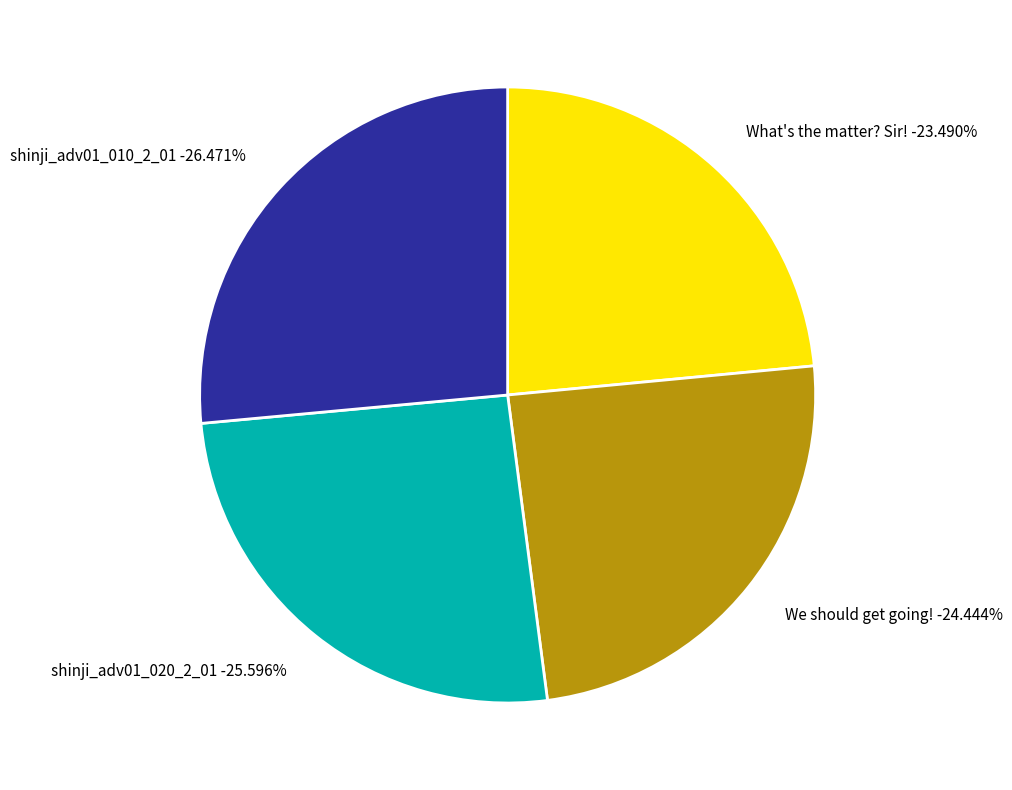

Approximately how many times larger is the value at shinji_adv01_010_2_01 compared to What's the matter? Sir!?

1.1